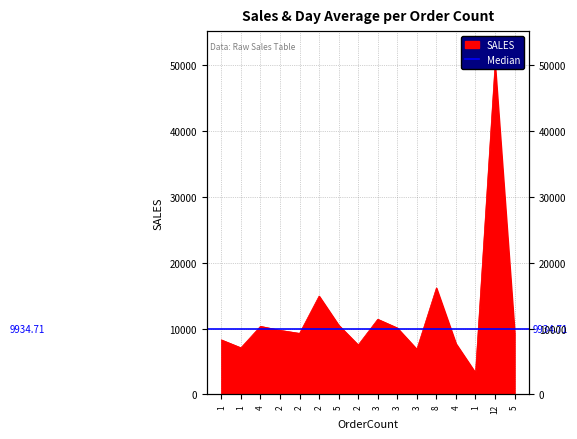

What is the smallest value displayed?

3293.4